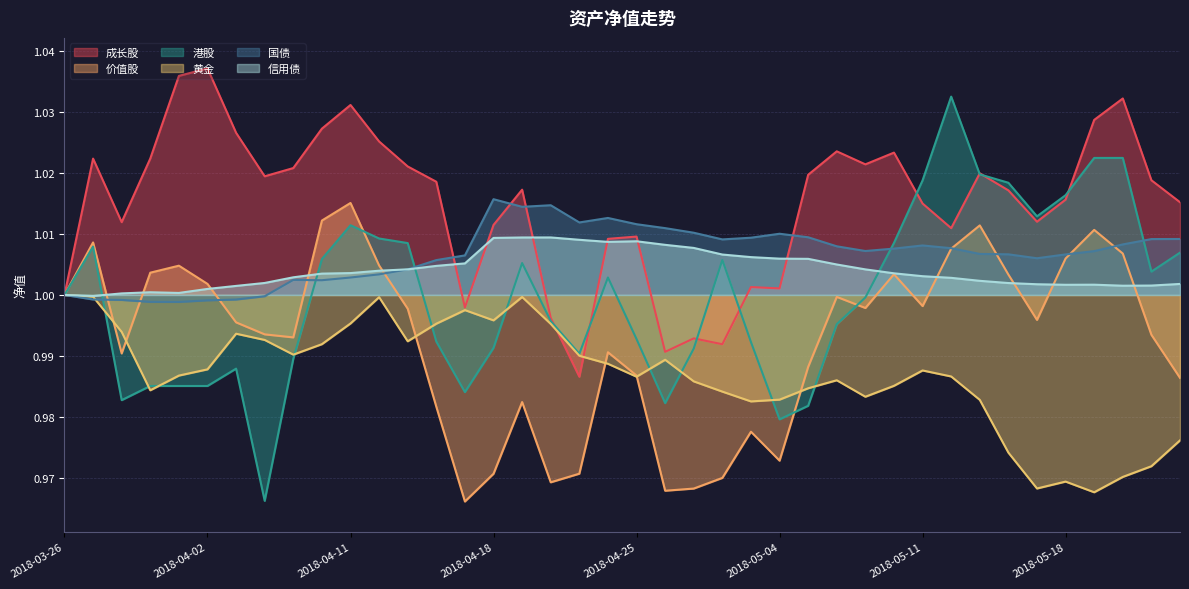

List the labels in order of 国债 value, largest first.

2018-04-18, 2018-04-20, 2018-04-19, 2018-04-24, 2018-04-23, 2018-04-25, 2018-04-26, 2018-04-27, 2018-05-04, 2018-05-07, 2018-05-03, 2018-05-24, 2018-05-23, 2018-05-02, 2018-05-22, 2018-05-11, 2018-05-08, 2018-05-14, 2018-05-10, 2018-05-09, 2018-05-21, 2018-05-15, 2018-05-16, 2018-05-18, 2018-04-17, 2018-05-17, 2018-04-16, 2018-04-13, 2018-04-12, 2018-04-11, 2018-04-09, 2018-04-10, 2018-03-26, 2018-04-04, 2018-03-27, 2018-04-03, 2018-03-28, 2018-04-02, 2018-03-29, 2018-03-30